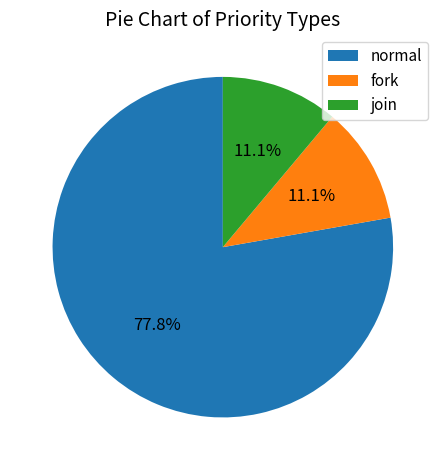

Which slice represents more than half of the pie?

normal